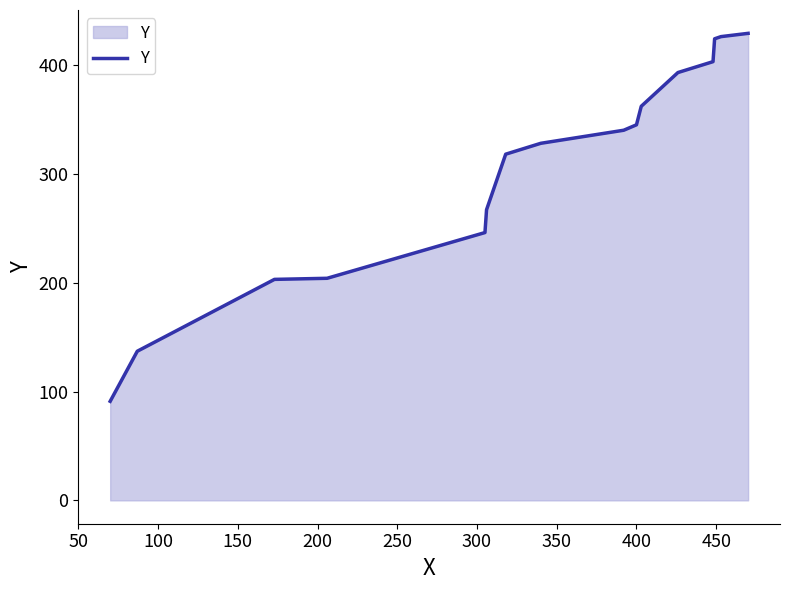

What is the minimum value shown in the chart?

91